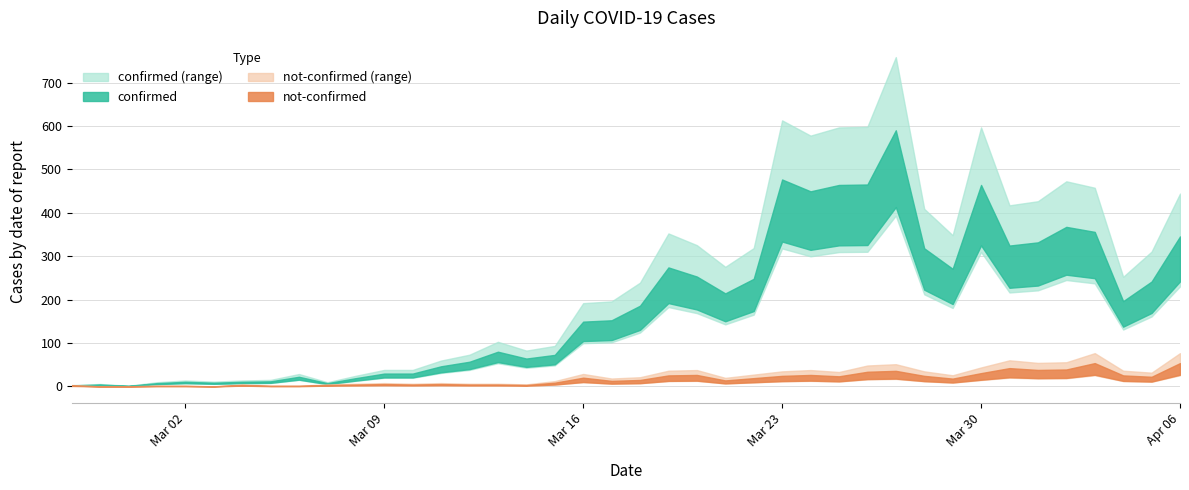

How many positive values does the not-confirmed series have?

37